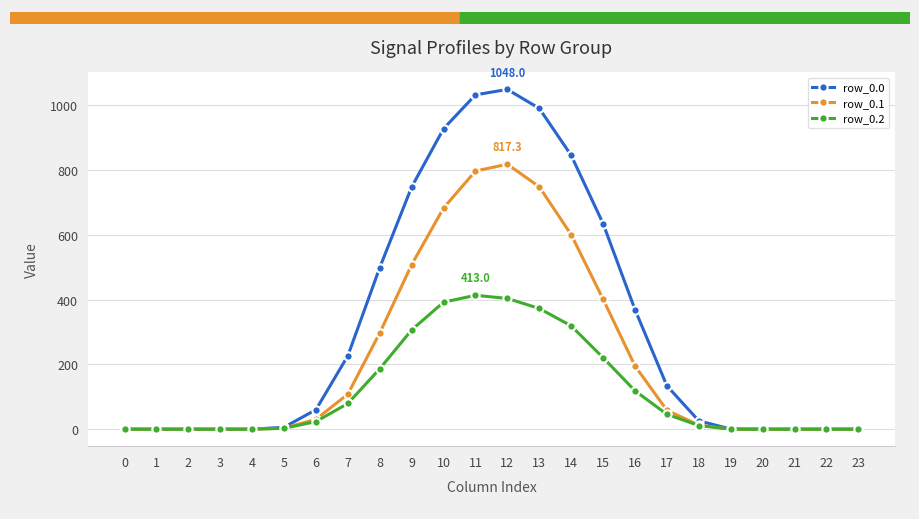

List the series in order of their peak value, lowest first.

row_0.2, row_0.1, row_0.0